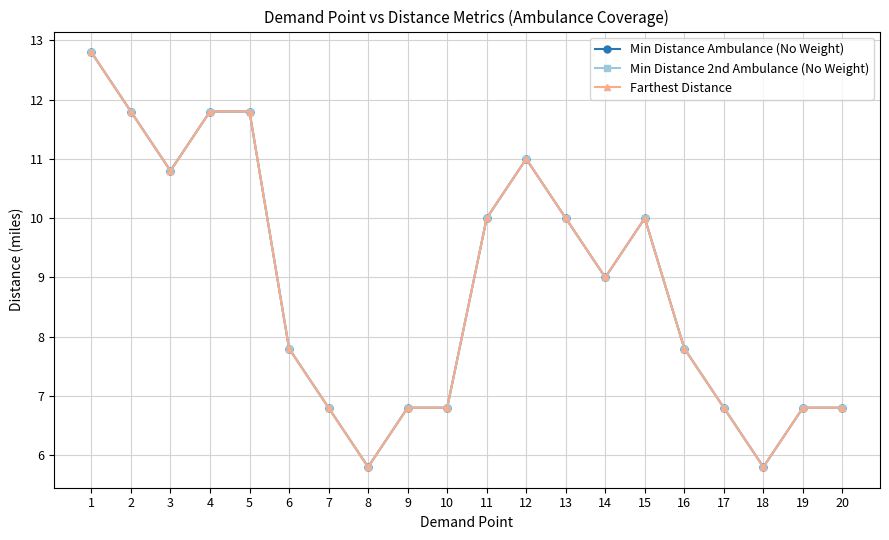

What is the difference between the second highest and second lowest values in the Min Distance 2nd Ambulance (No Weight) series?

6.0